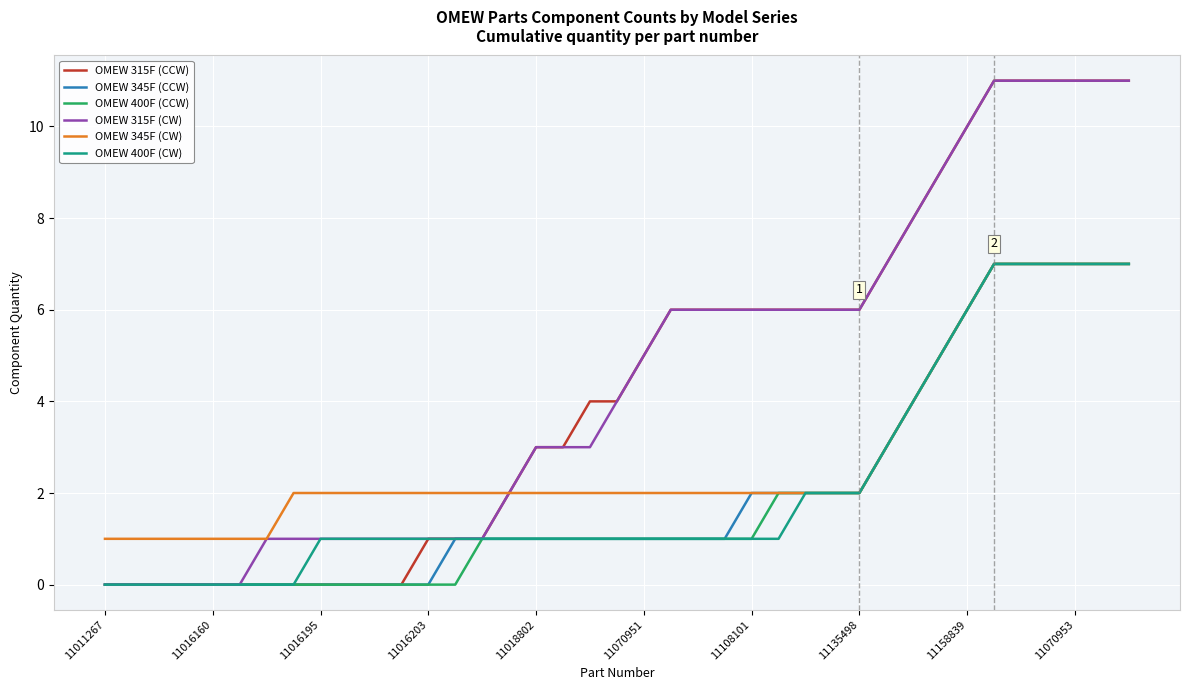

What is the difference between the maximum and minimum values in the OMEW 345F (CW) series?

6